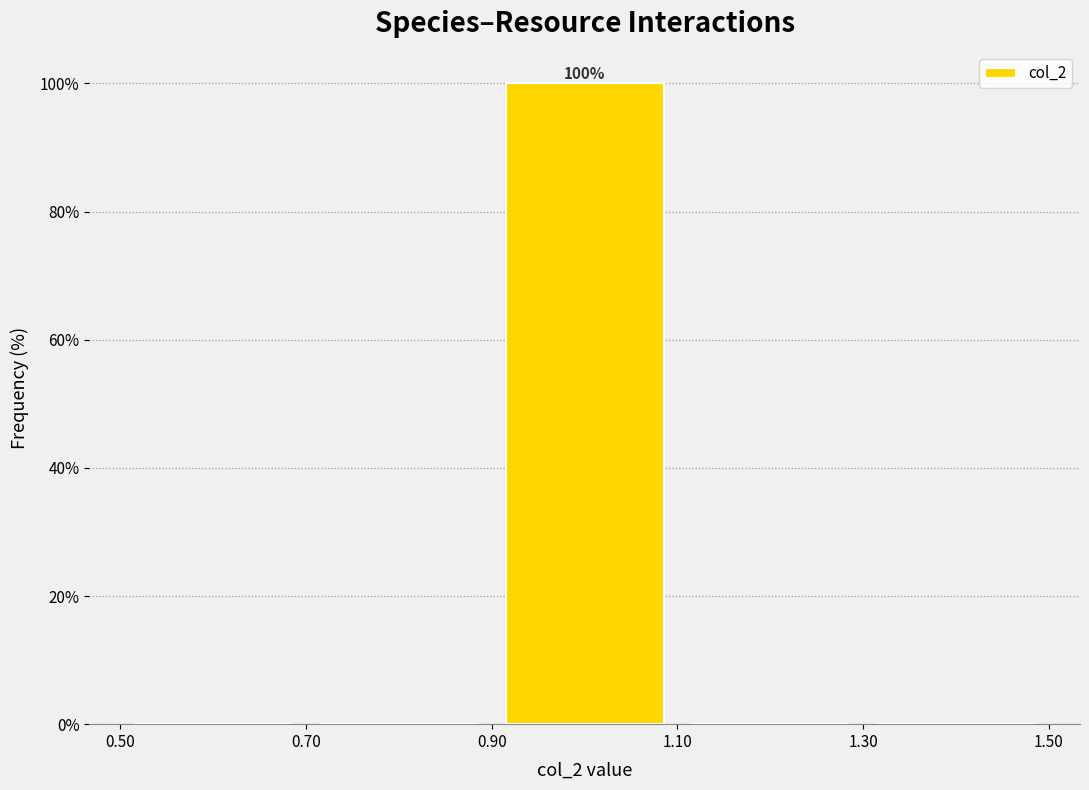

Which range on the x-axis has the tallest bar?

0.90 to 1.10